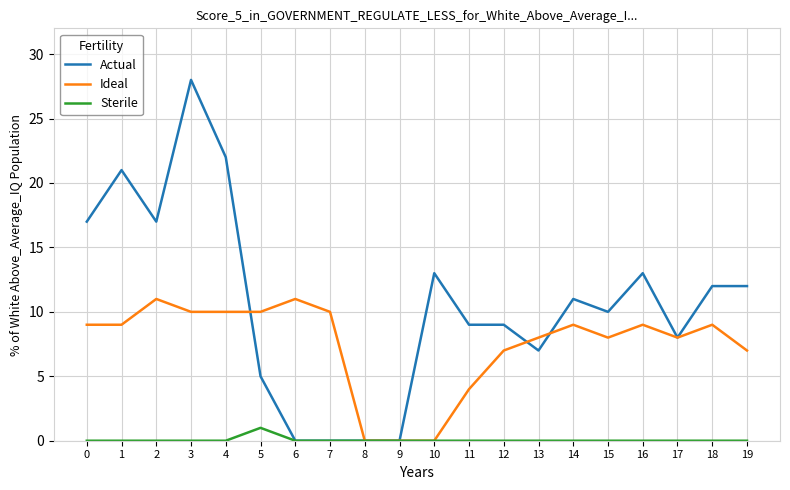

At which label does Sterile reach its peak?

5